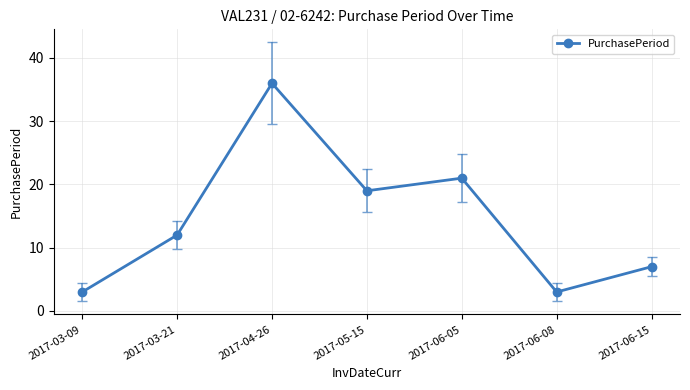

How many lines are shown in the chart?

1